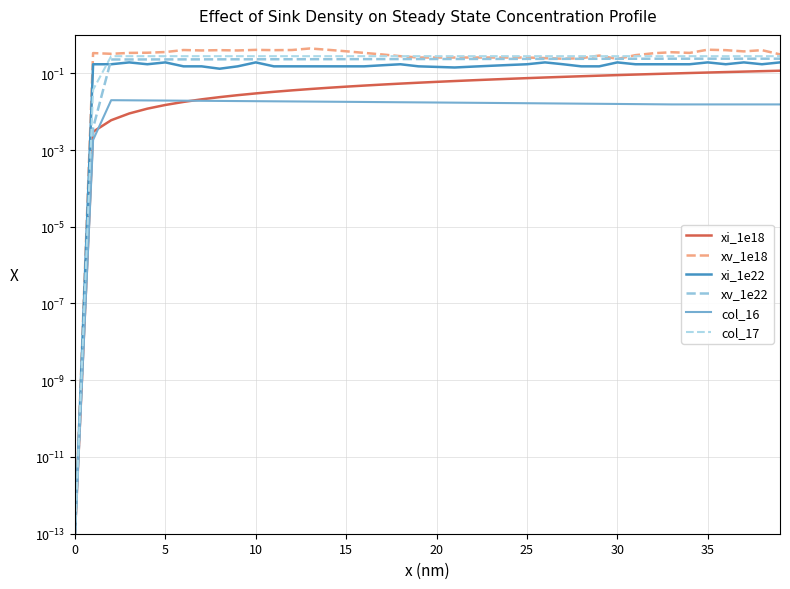

Count the number of data series in this chart.

6